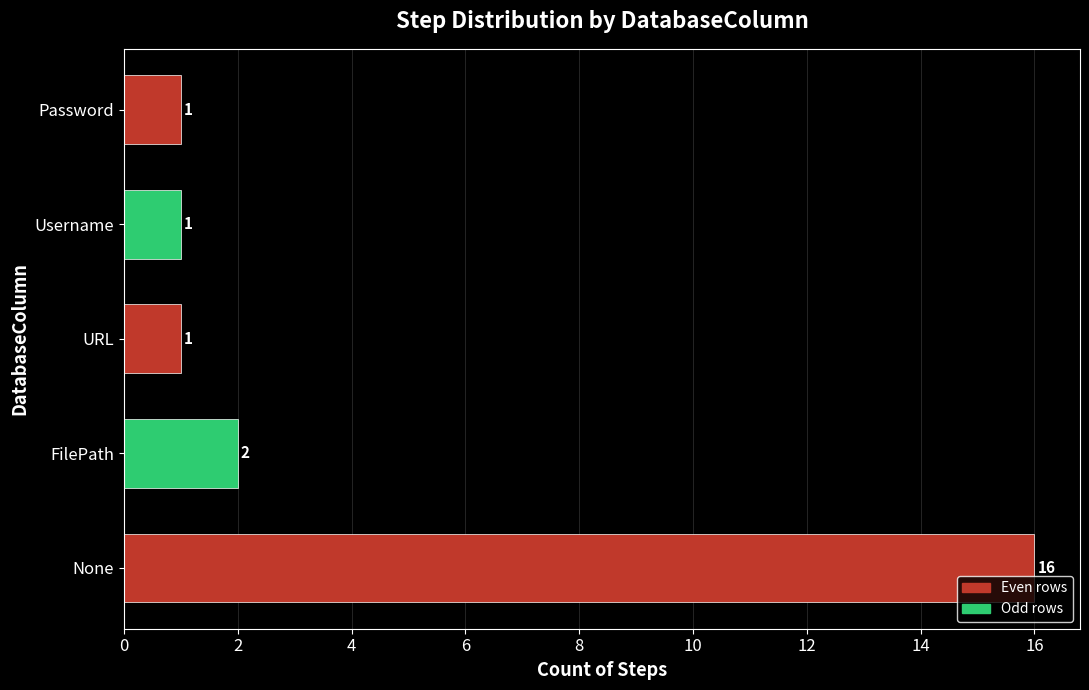

True or false: the data shows 6 at None.

False